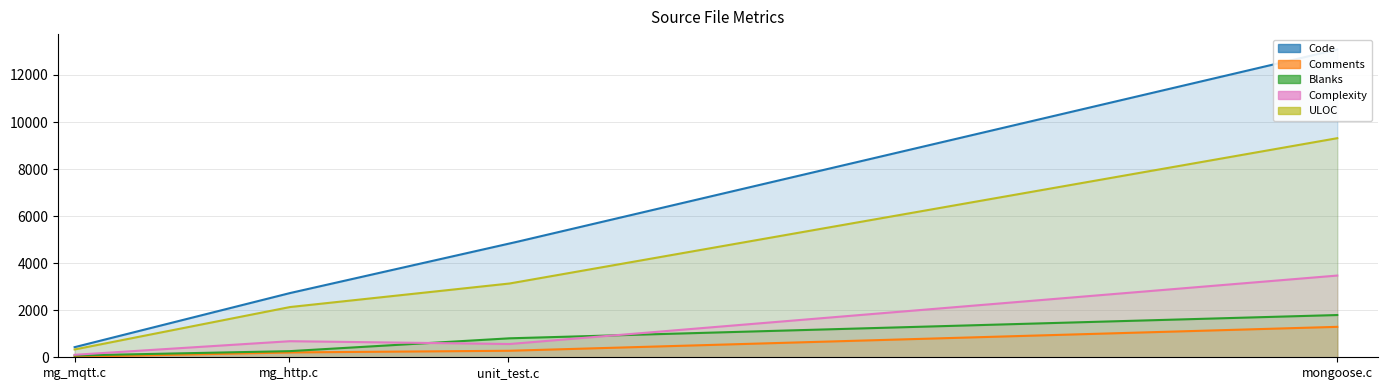

At which category does ULOC reach its first local valley?

mg_mqtt.c